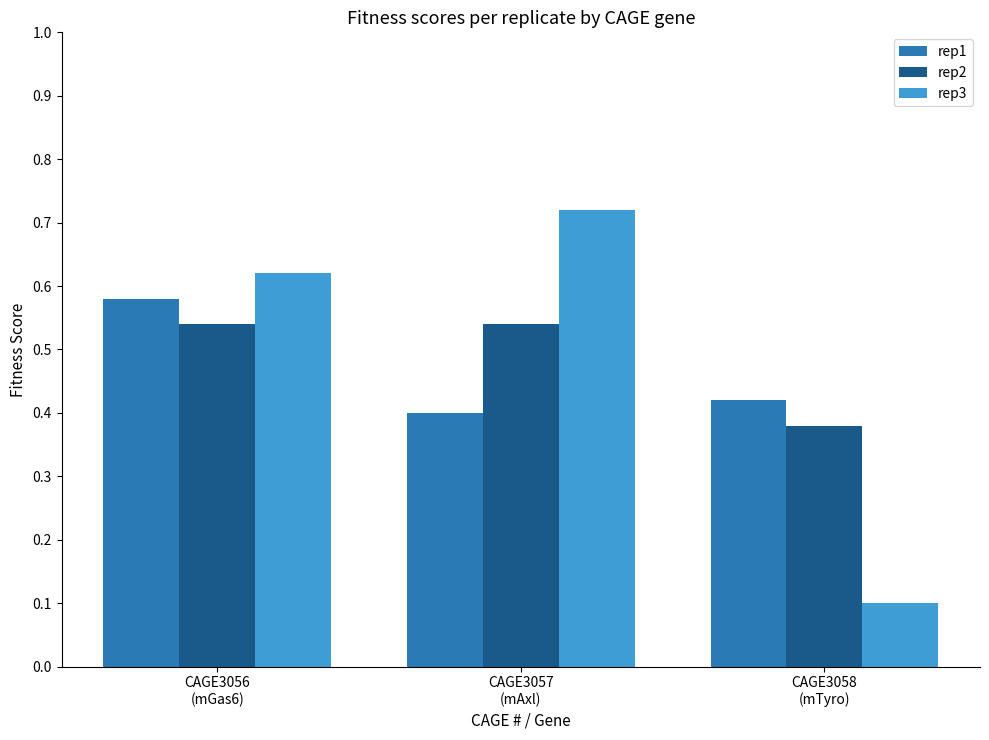

At which category is the sum across all series the highest?

CAGE3056
(mGas6)